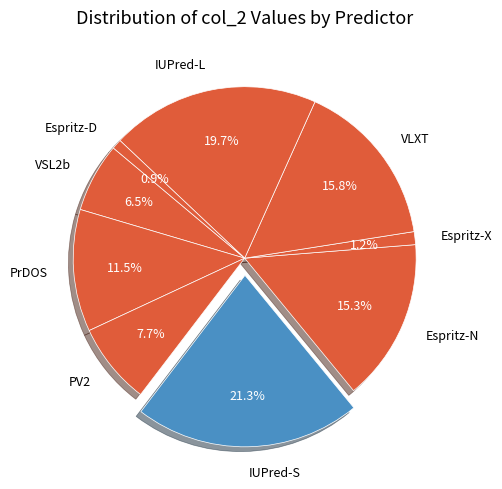

To the nearest percent, what percentage of the pie is VLXT?

16%